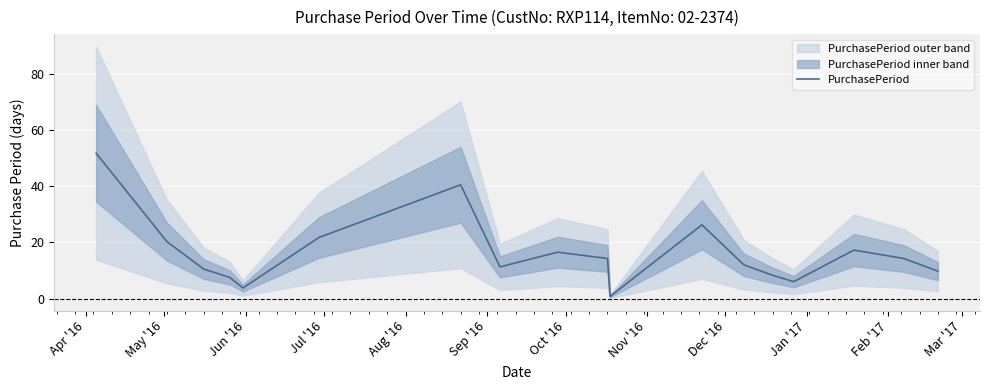

What is the difference between the second highest and second lowest values?

36.8